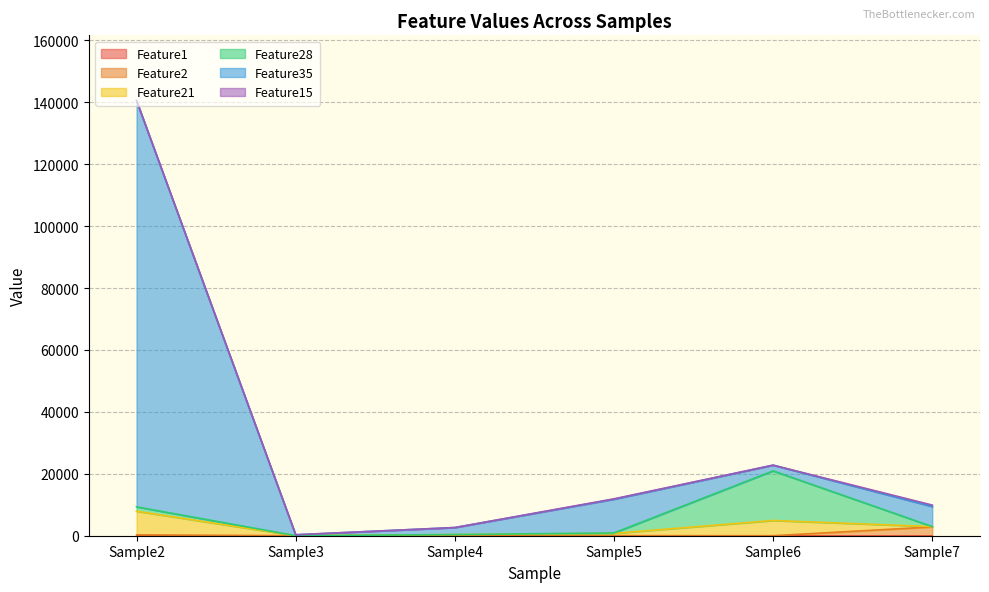

True or false: Feature35 and Feature15 cross at least once.

False